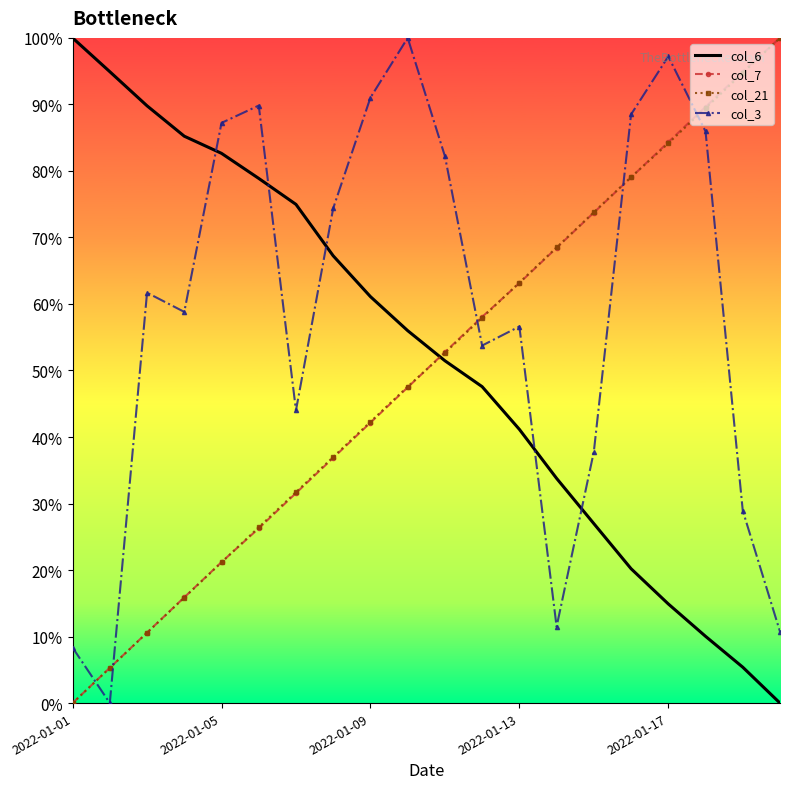

How many values in the col_3 series are below 61?

10